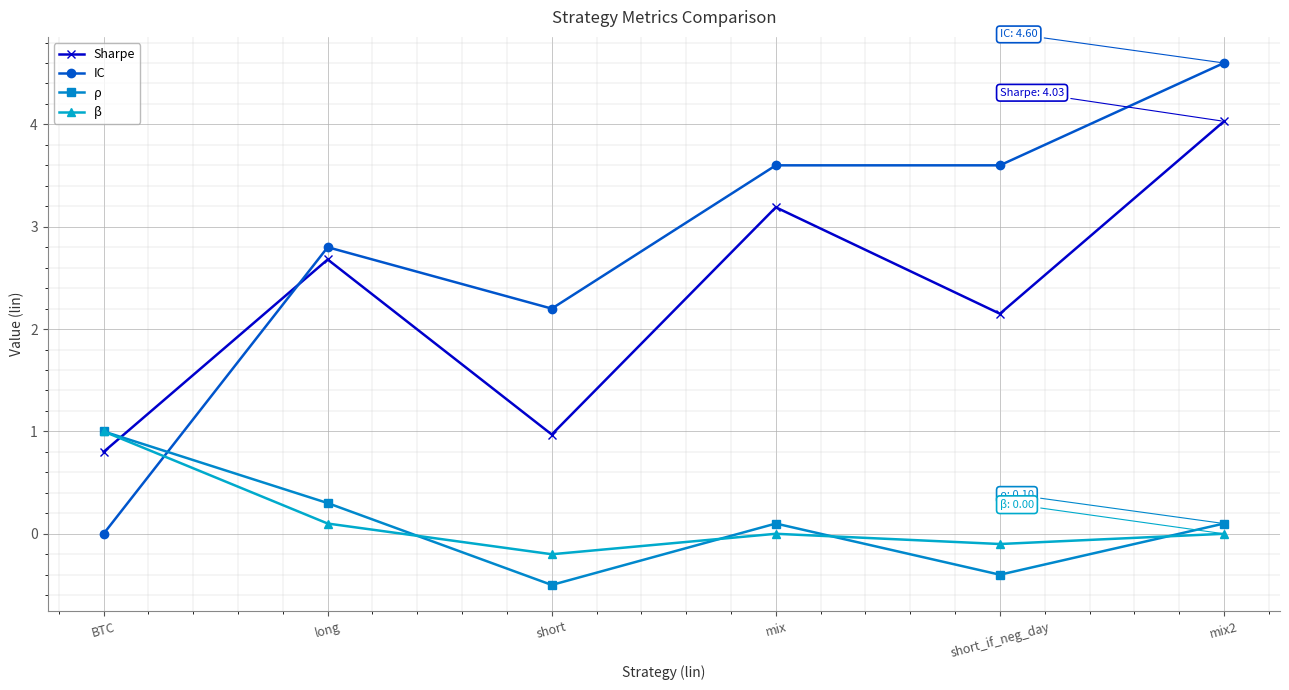

List the labels in order of Sharpe value, largest first.

mix2, mix, long, short_if_neg_day, short, BTC